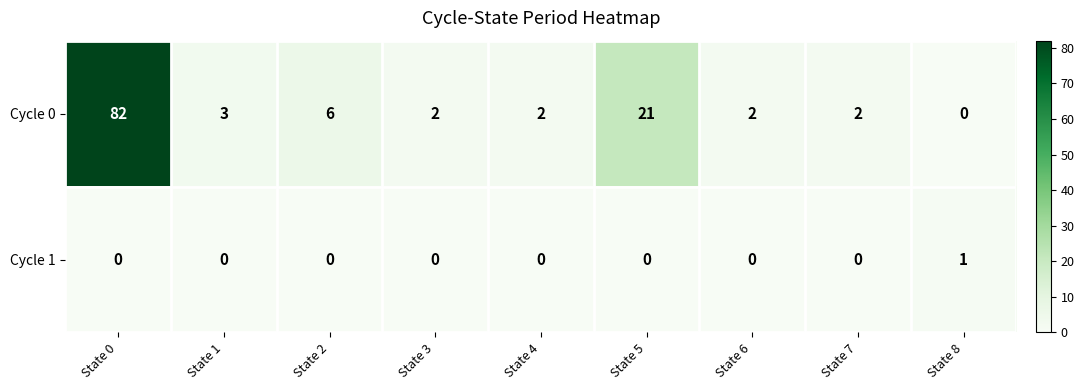

Where does the Cycle 0 series first go above 2?

State 0